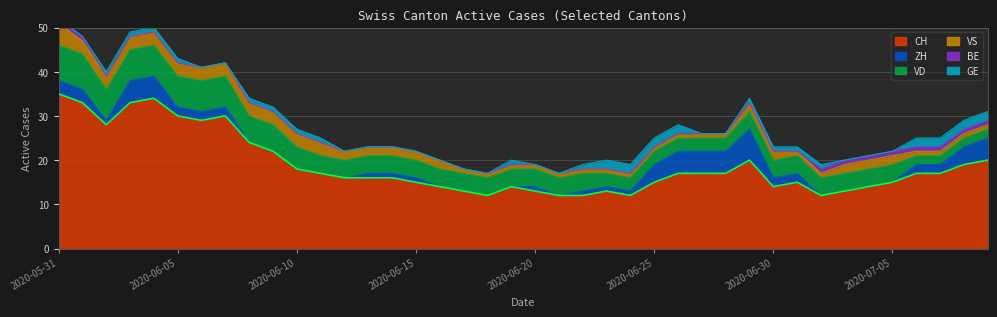

At which label does VD reach its peak?

2020-05-31